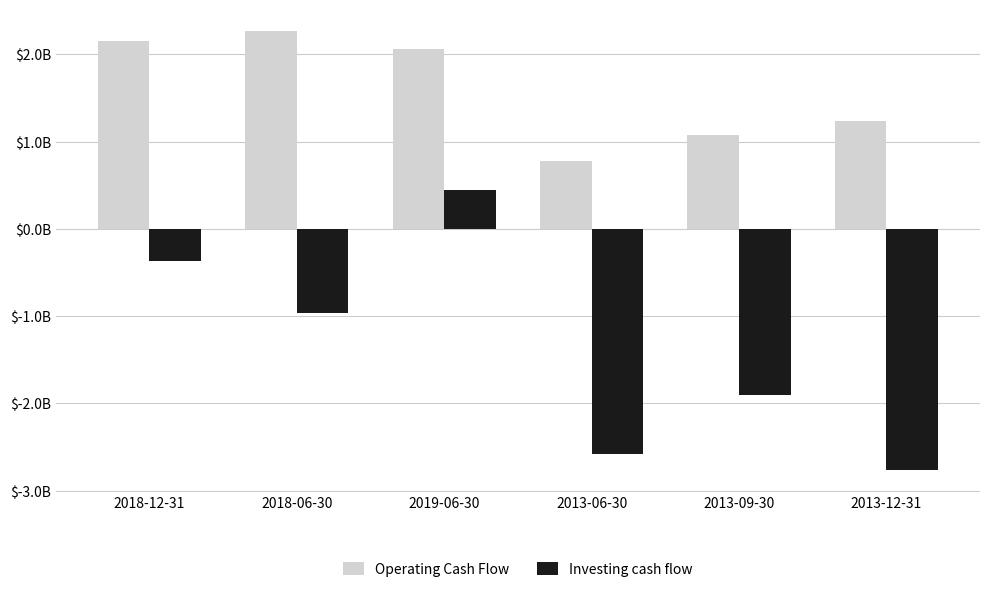

What is the highest value of the Investing cash flow series?

0.4